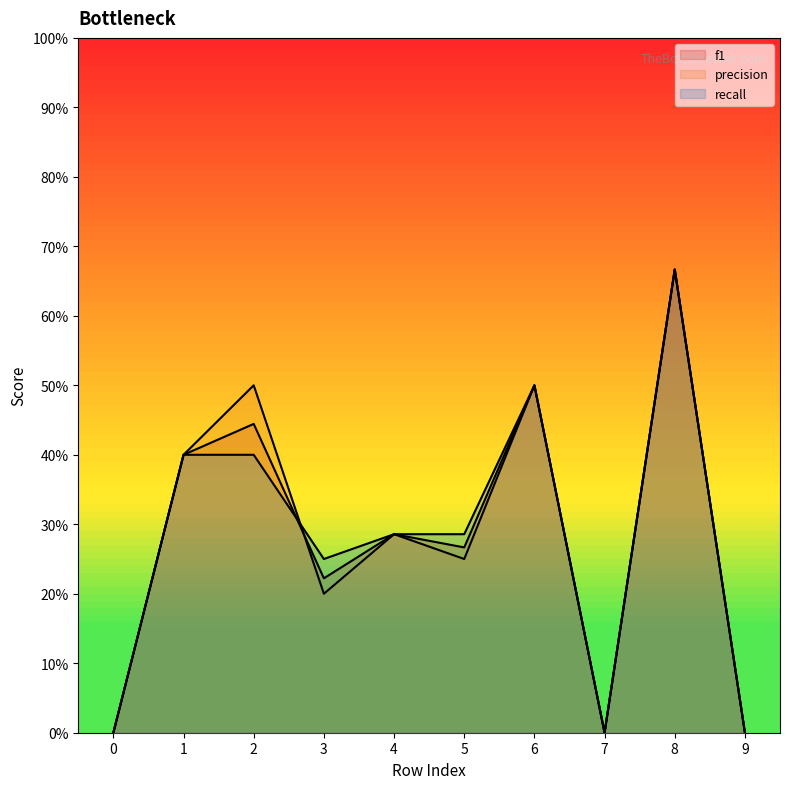

Reading right to left, extract all data points from this chart.

f1: 9=0.0	8=0.7	7=0.0	6=0.5	5=0.3	4=0.3	3=0.2	2=0.4	1=0.4	0=0.0
precision: 9=0.0	8=0.7	7=0.0	6=0.5	5=0.2	4=0.3	3=0.2	2=0.5	1=0.4	0=0.0
recall: 9=0.0	8=0.7	7=0.0	6=0.5	5=0.3	4=0.3	3=0.2	2=0.4	1=0.4	0=0.0